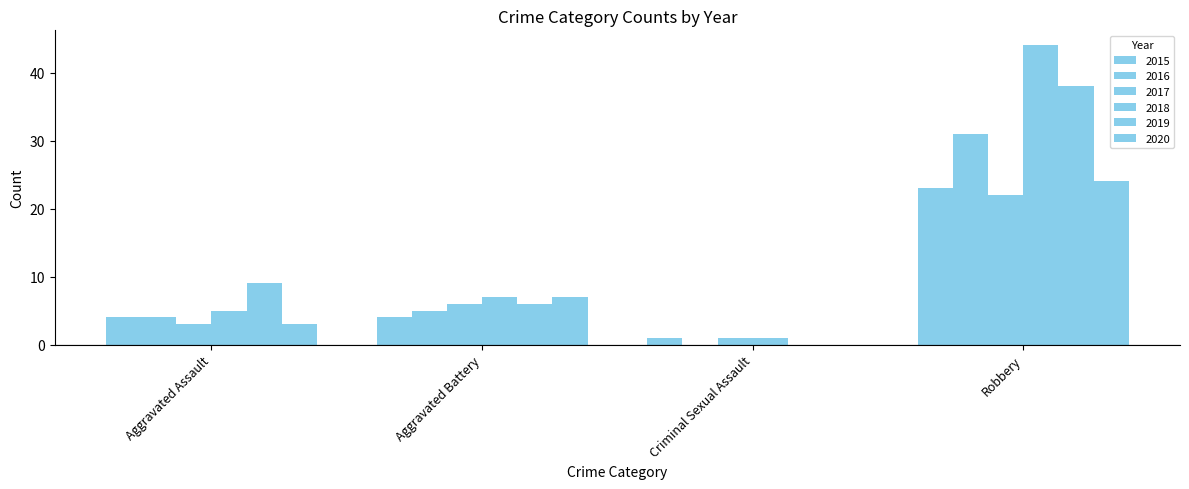

At how many categories does at least one series exceed 18?

1